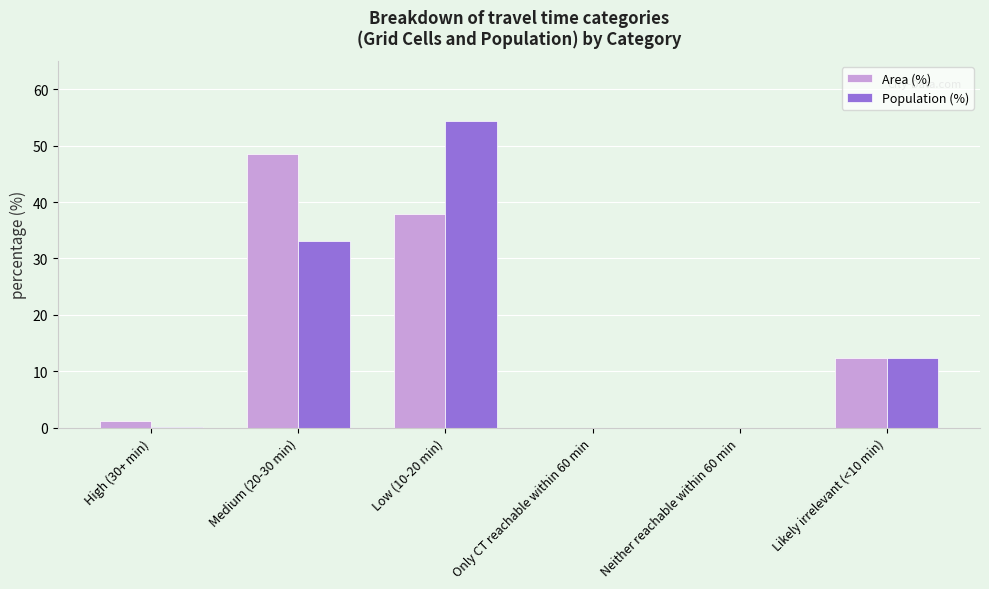

The value of Population (%) at Low (10-20 min) is 18.8. True or false?

False